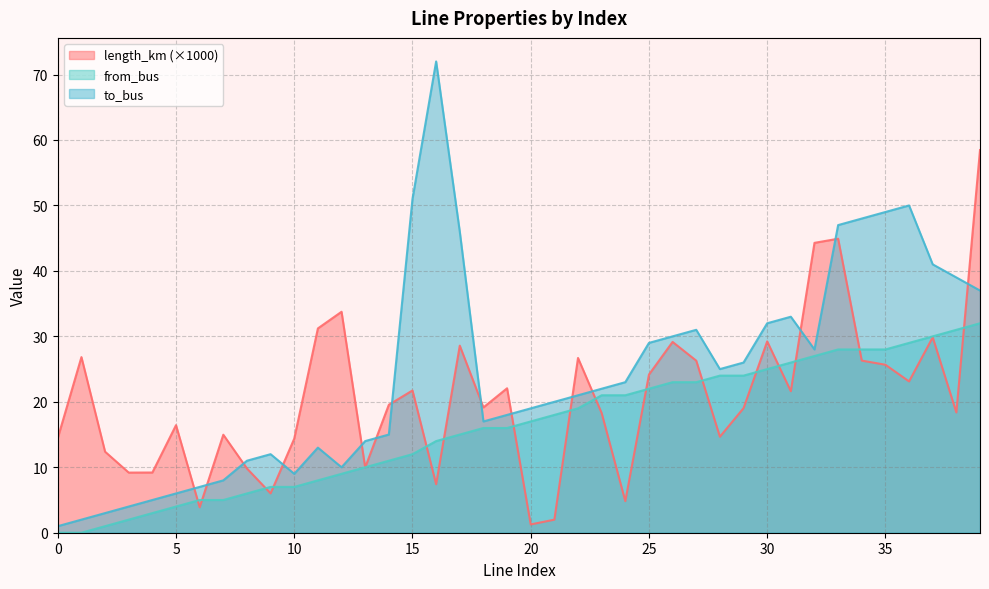

What is the highest value of the from_bus series?

32.0